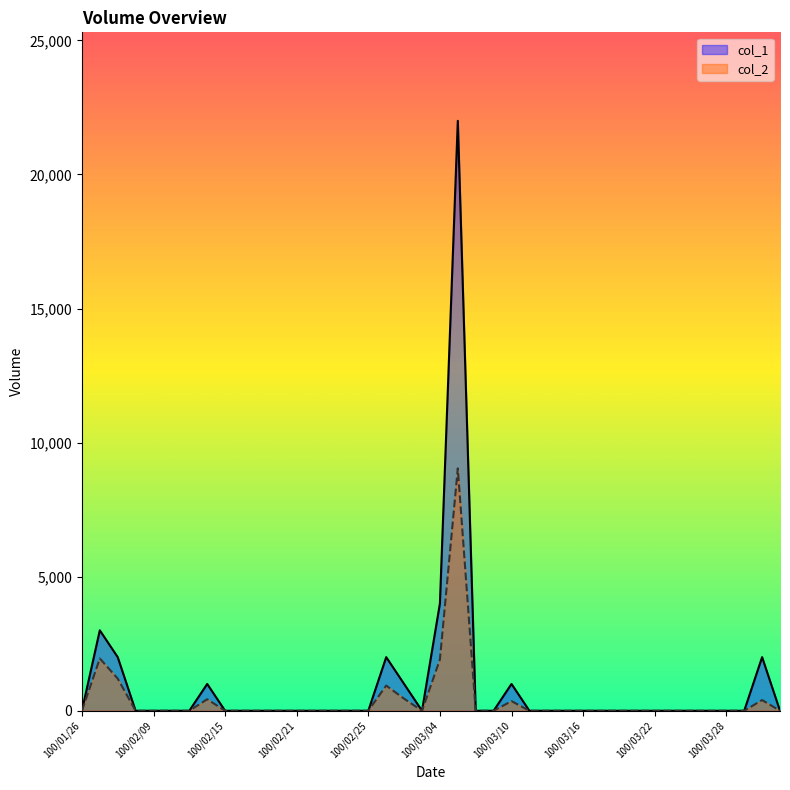

Which series has the widest spread of values?

col_1